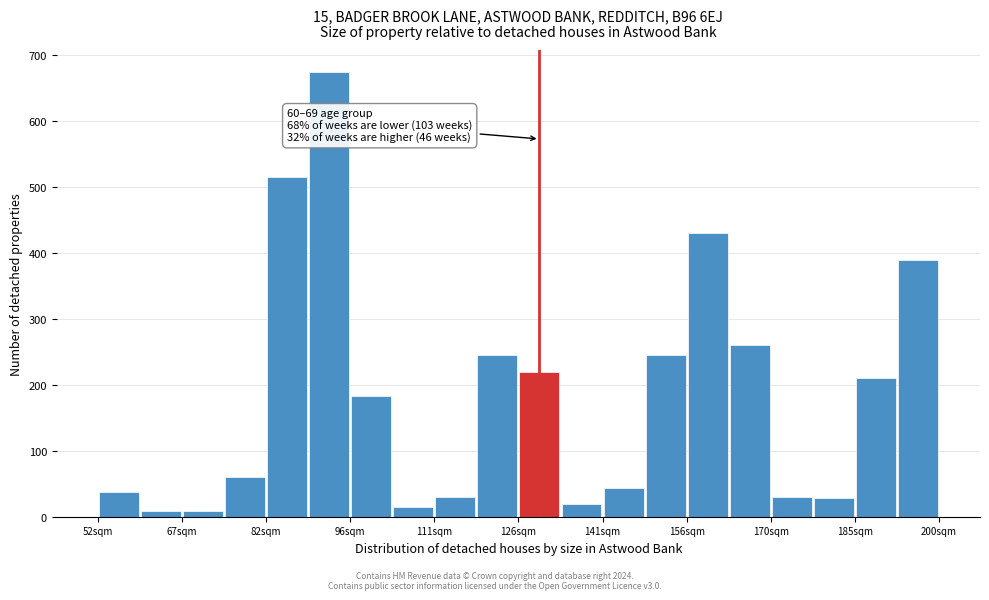

Read against the x-axis, roughly where is the centre of the tallest bar?

94